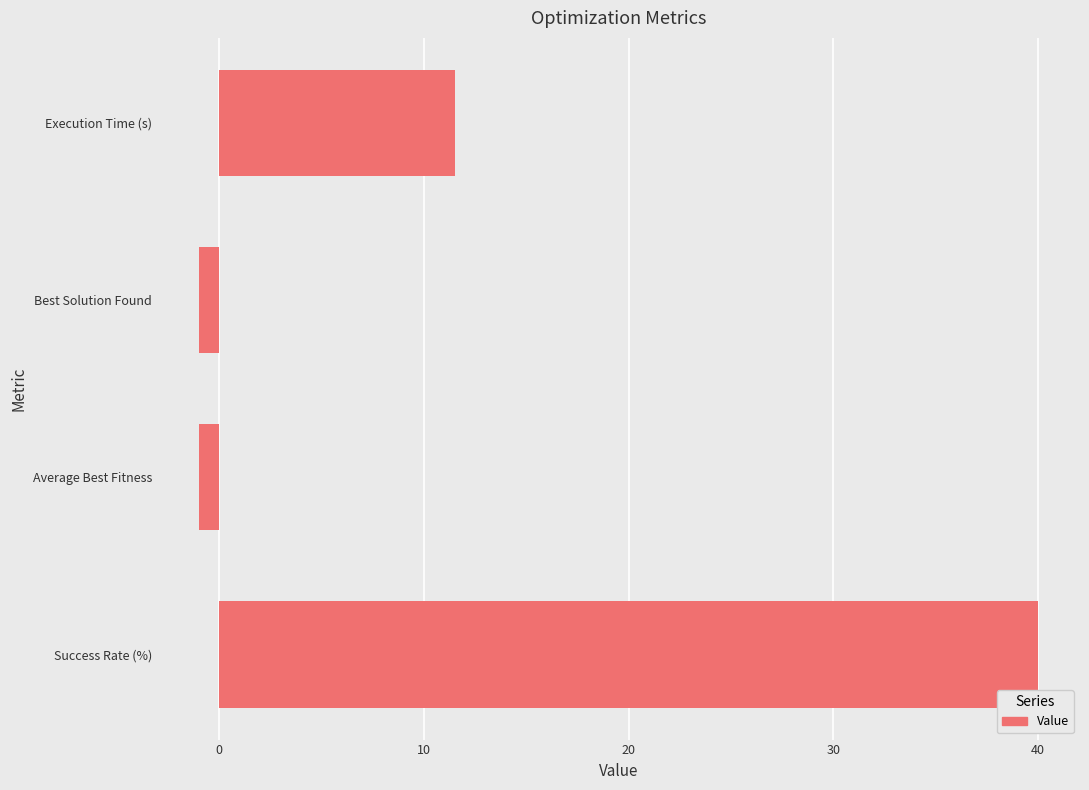

Reading bottom to top, list all the values displayed in this chart.

40.0	-1.0	-1.0	11.5